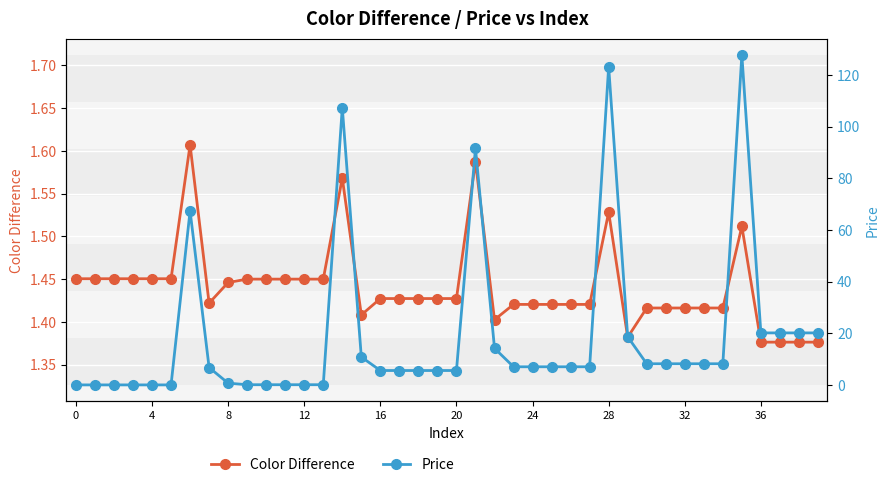

At which category is the sum across all series the highest?

35